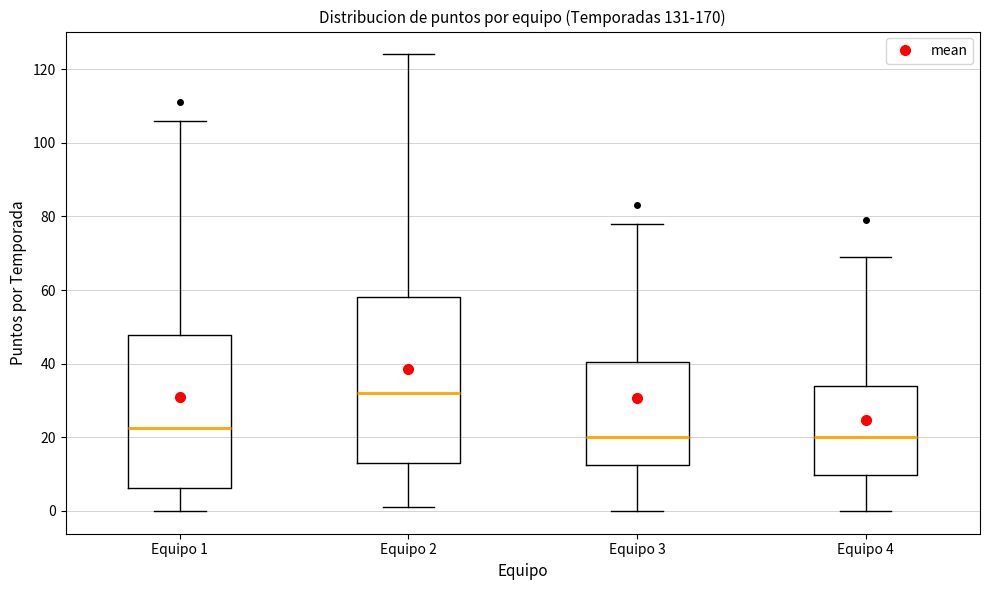

Reading left to right, transcribe this box plot: for each box, give where its median line is, the range the box spans, and where its two whiskers end, as read against the y-axis. The values are not printed on the chart, so give them approximately, as read against the axis.

Equipo 1: median 22, box 6 to 48, whiskers 0 to 106
Equipo 2: median 32, box 14 to 58, whiskers 2 to 124
Equipo 3: median 20, box 12 to 40, whiskers 0 to 78
Equipo 4: median 20, box 10 to 34, whiskers 0 to 70